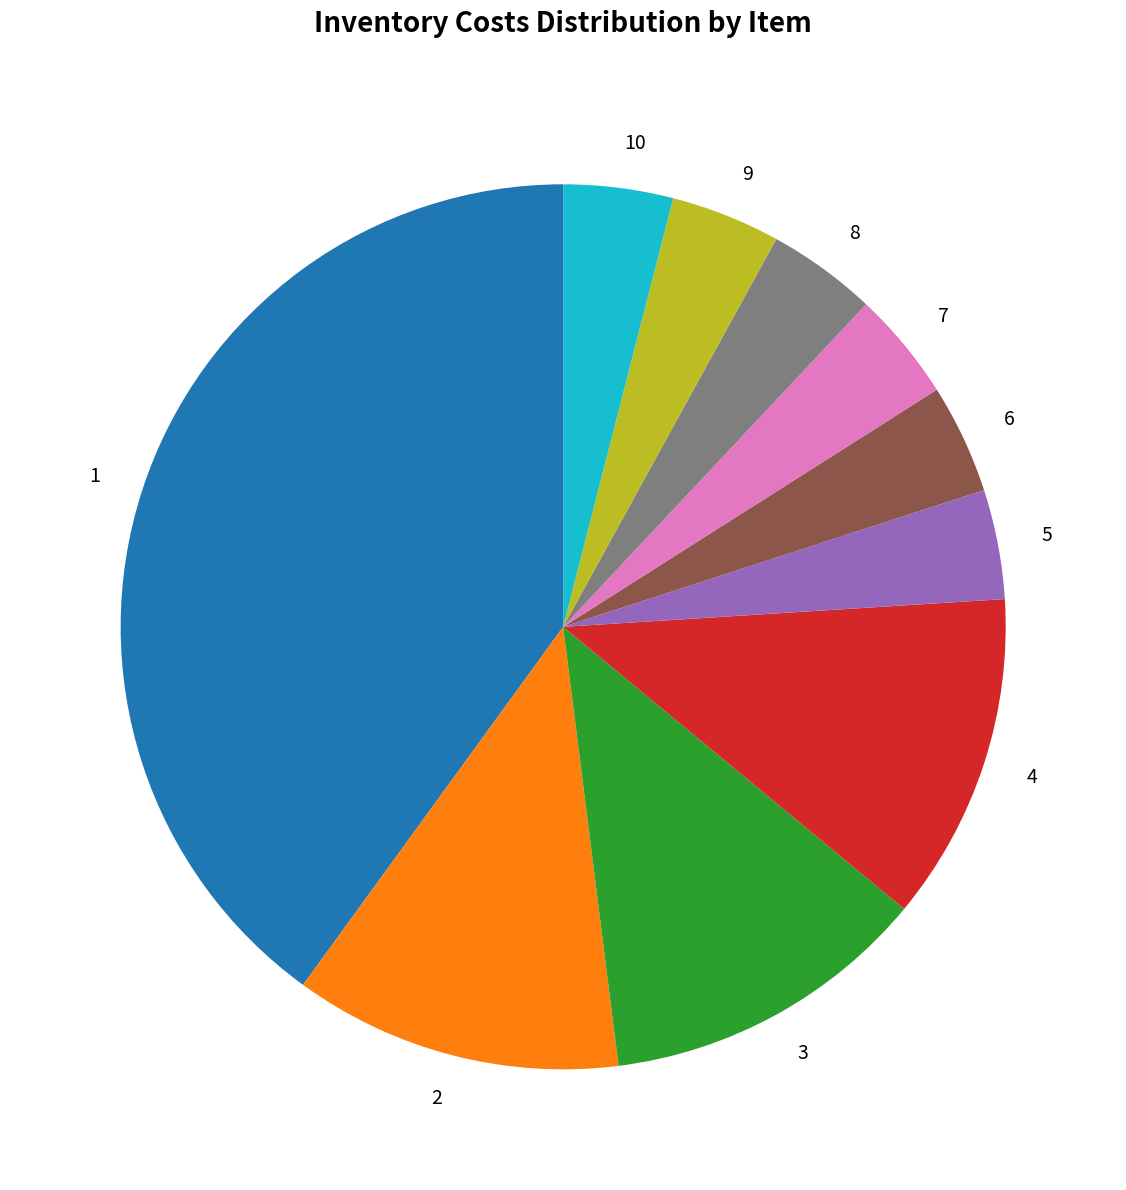

Count the number of slices in the pie.

10